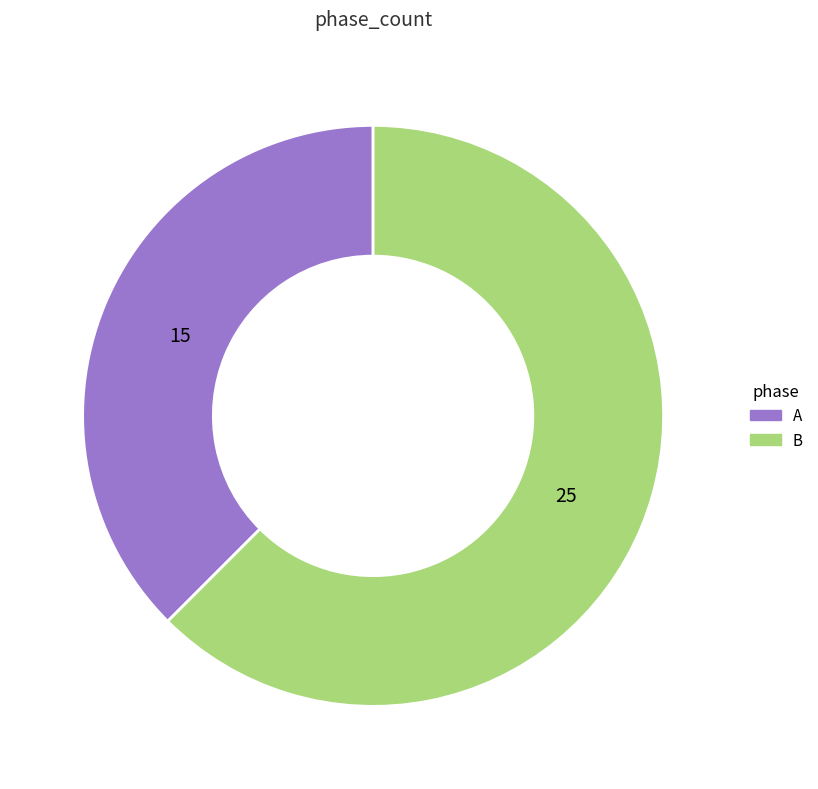

Do A and B together represent more than half of the pie?

Yes